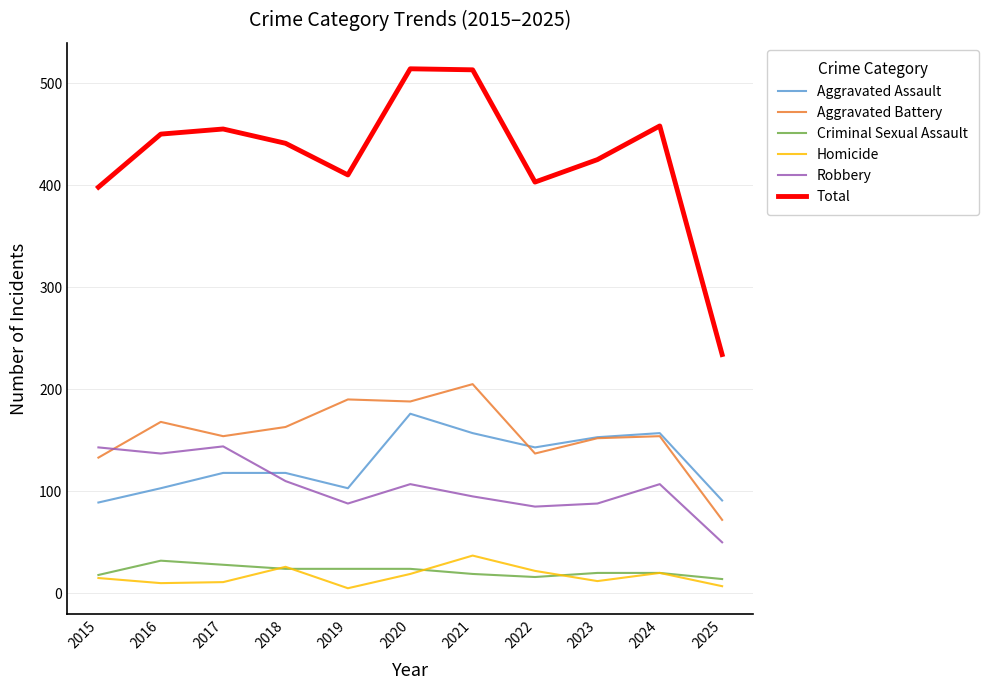

What is the difference between the Criminal Sexual Assault values at 2015 and 2025?

4